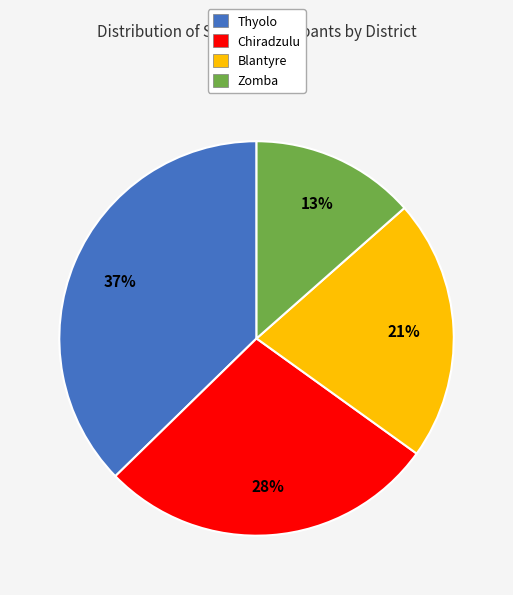

To the nearest percent, what is the difference between the Thyolo and Zomba slice percentages?

24%